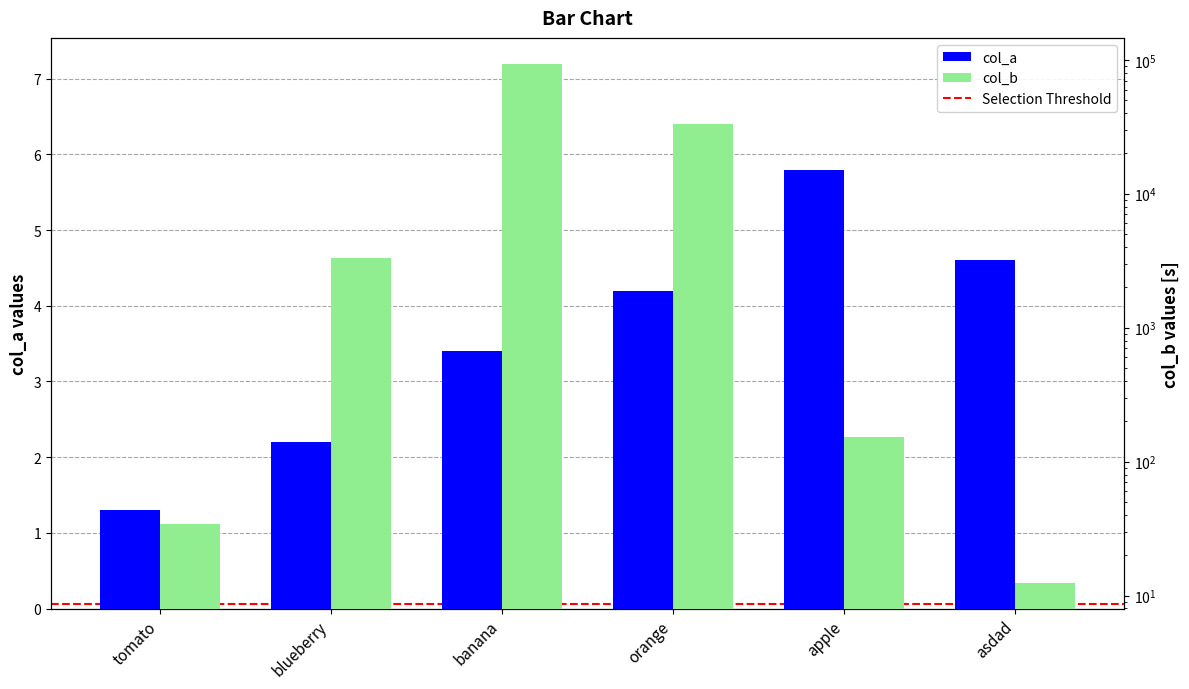

What is the value of the col_b bar at the 6th from the left?

12.5